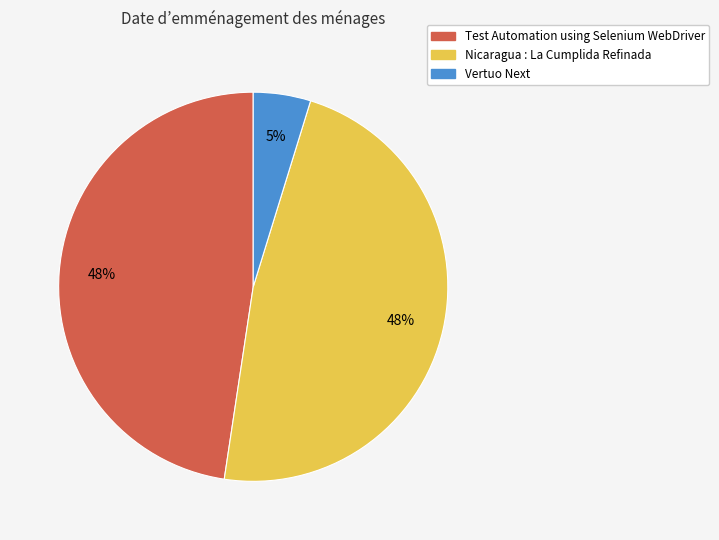

Is Nicaragua : La Cumplida Refinada the majority of the pie?

No